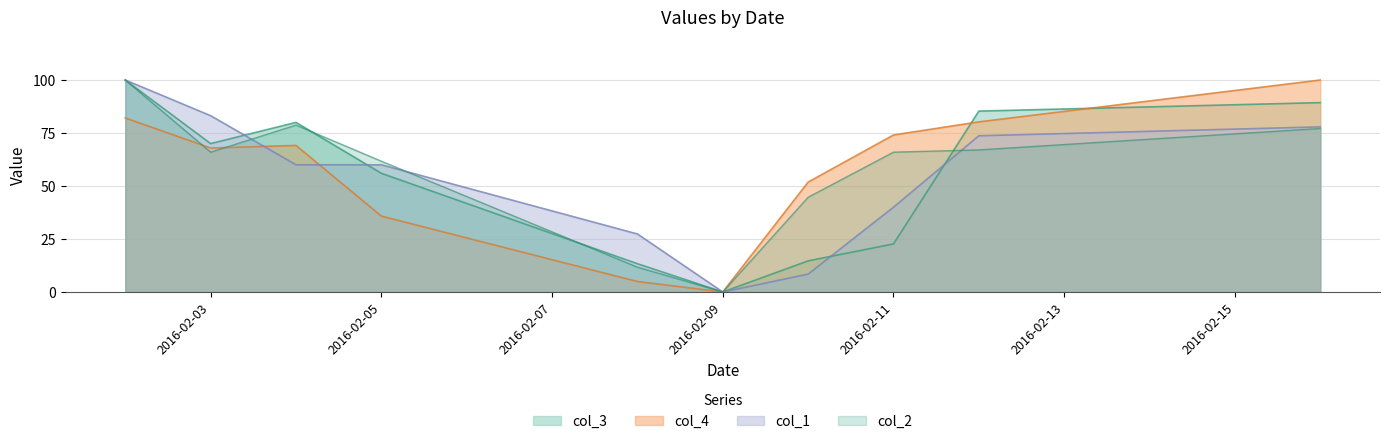

What are all the series names shown in the legend?

col_3, col_4, col_1, col_2